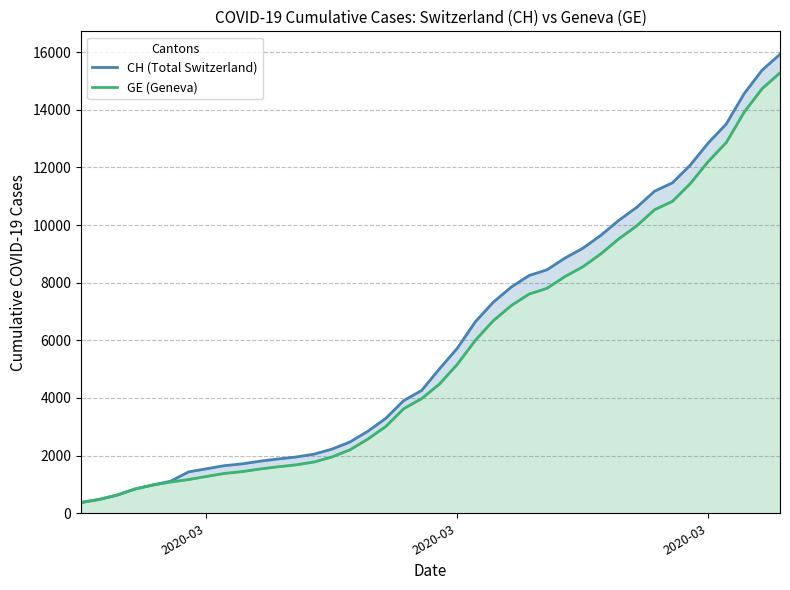

True or false: GE (Geneva) and CH (Total Switzerland) intersect in this chart.

False